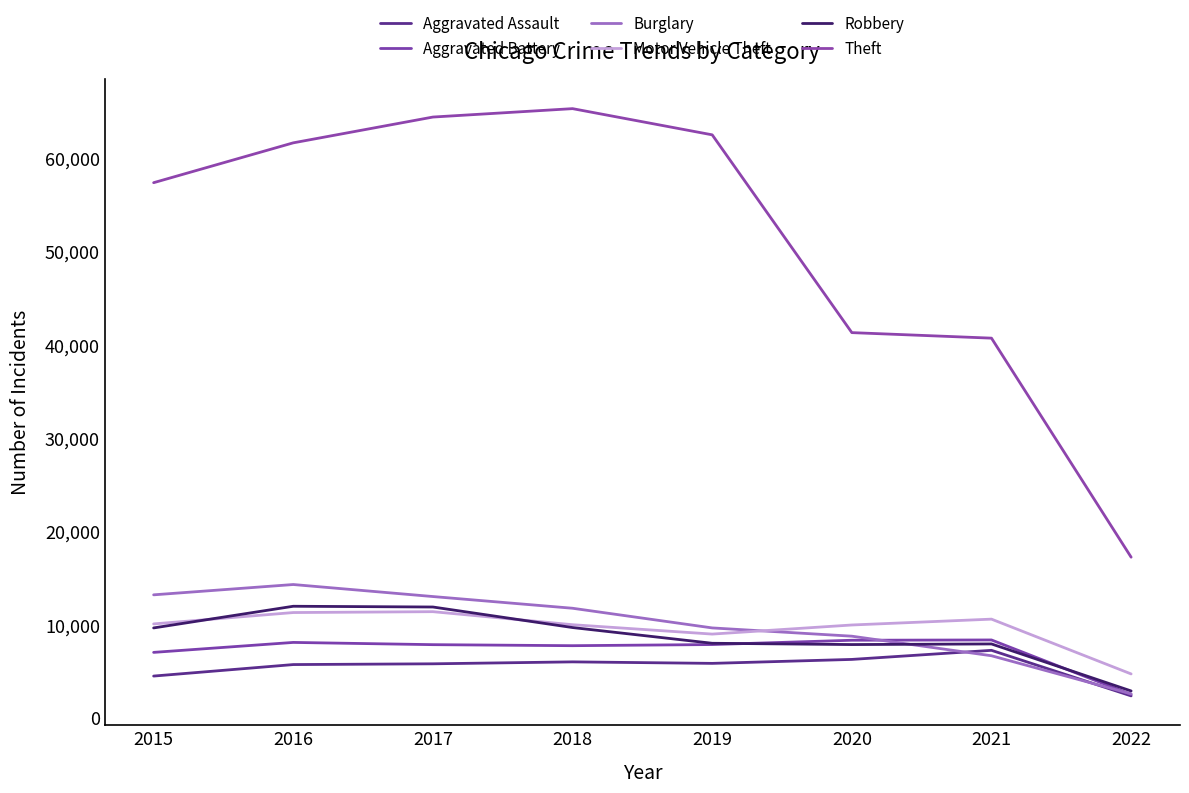

True or false: Burglary has more than 1 interior local peaks.

False